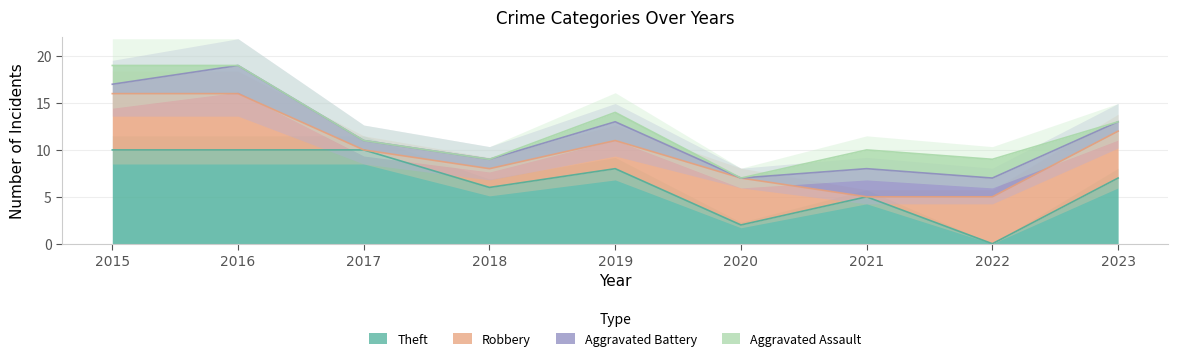

What is the difference between the maximum and second lowest values in the Theft series?

8